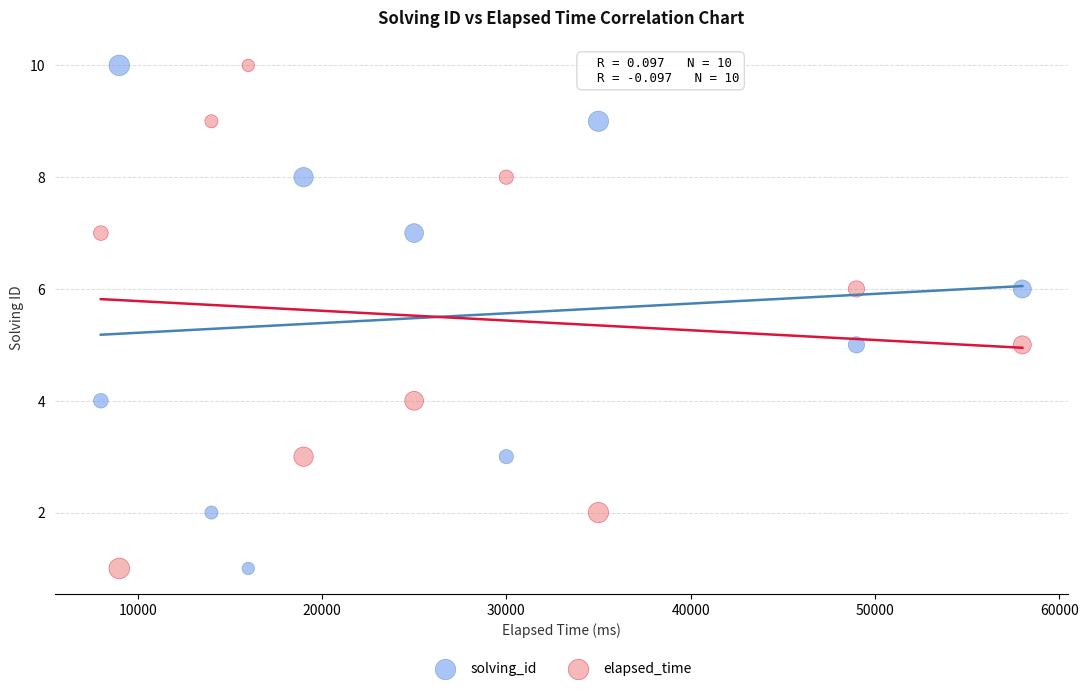

Across all data points, what is the range of Y values (max minus min)?

9